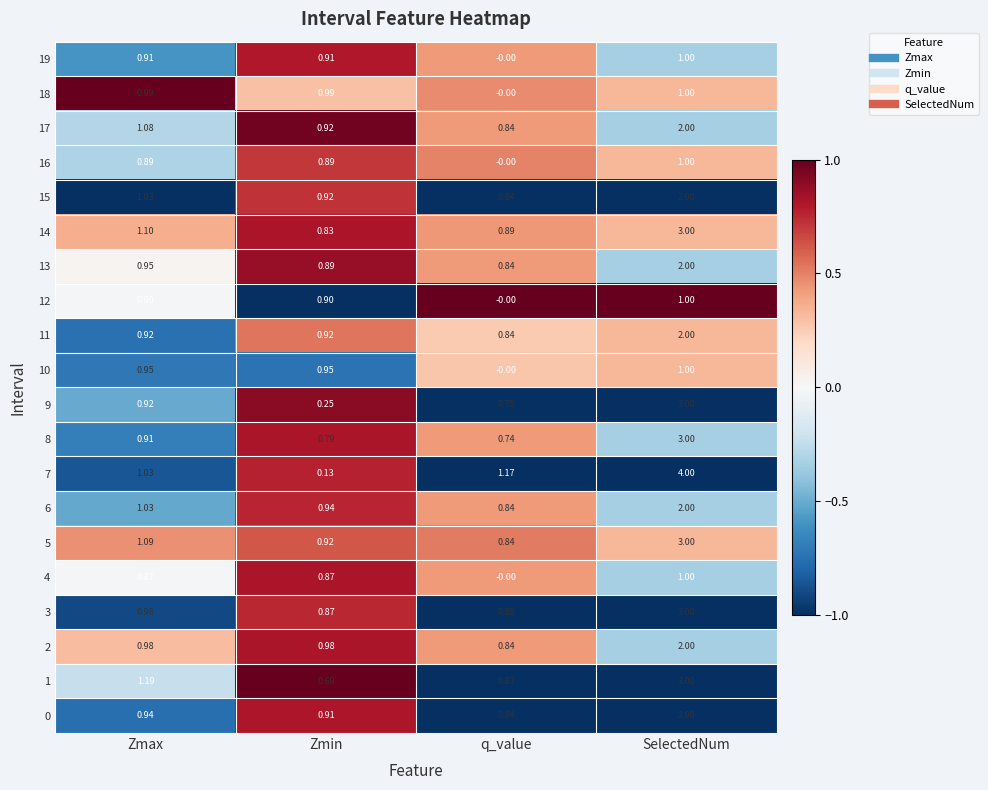

Is the value of 3 at q_value greater than the value of 1 at Zmin?

Yes